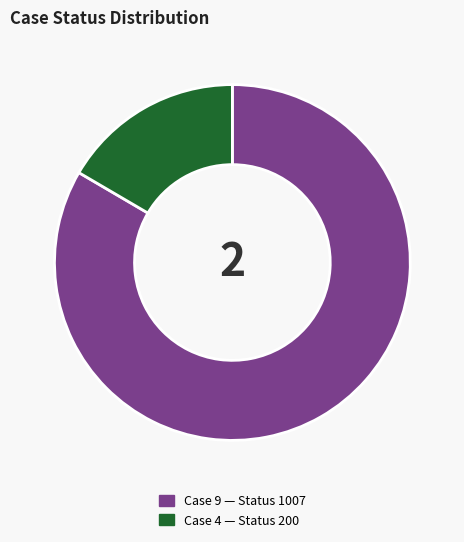

Is there a majority slice in this chart?

Yes